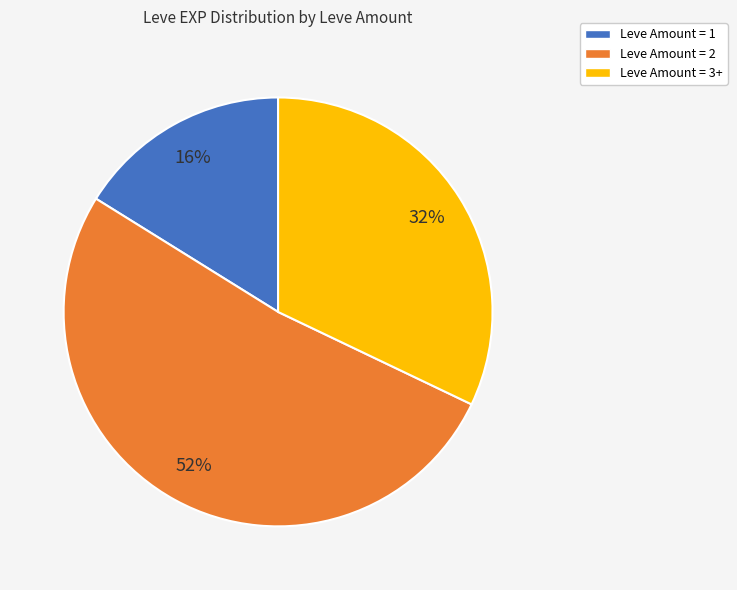

Is there any slice that represents more than half of the pie?

Yes